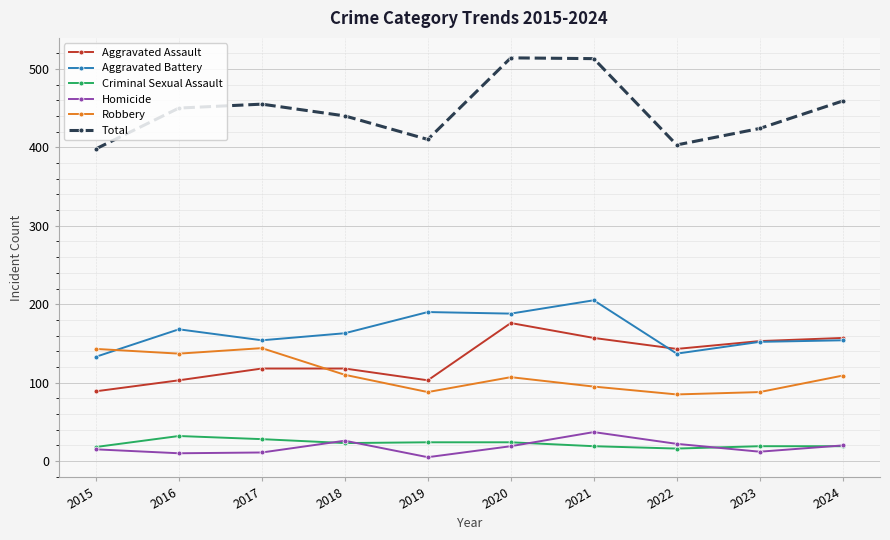

How many values in the Robbery series are below 109?

5